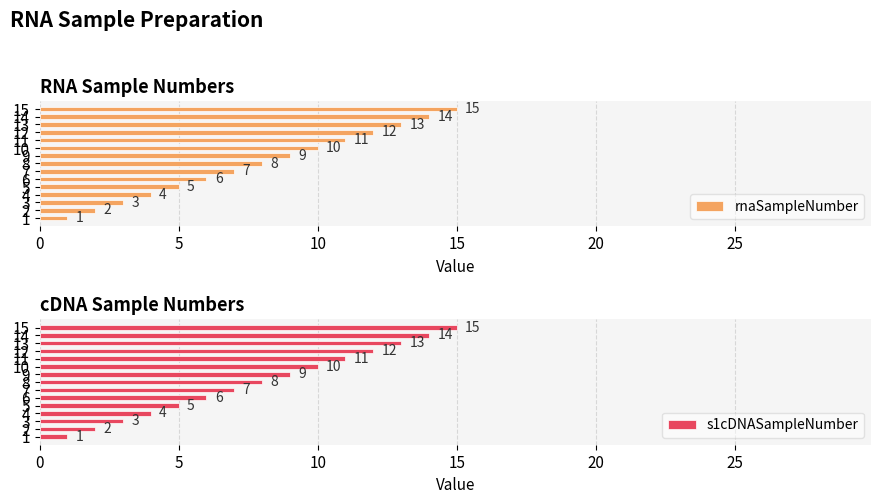

Between 13 and 3, which is larger?

13